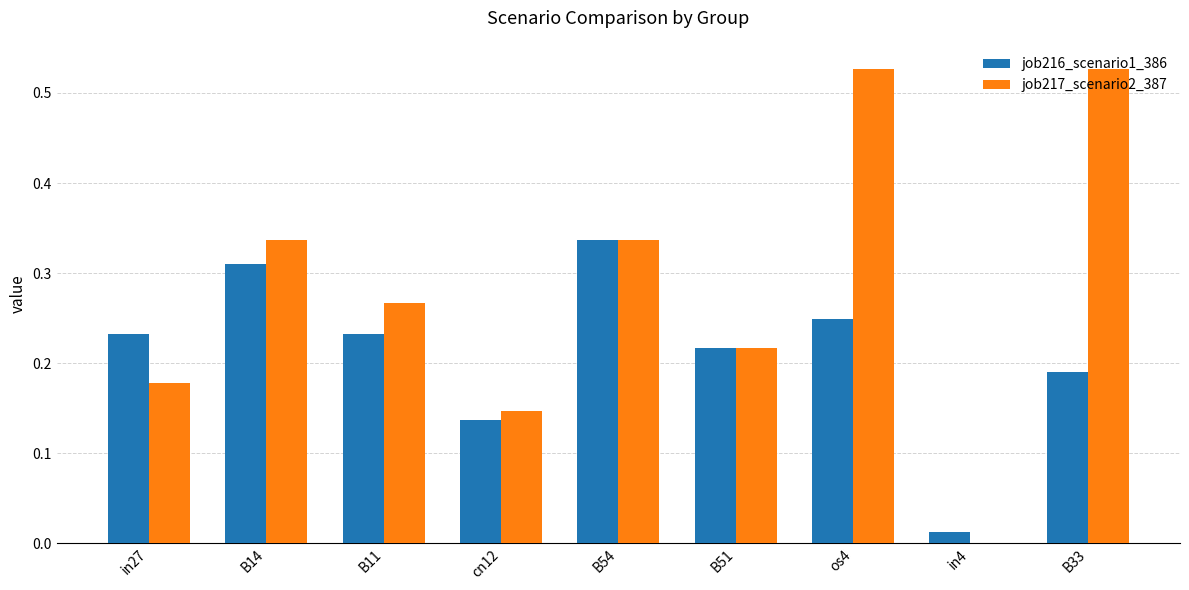

Is it true that job216_scenario1_386 equals 0.1 at B54?

False